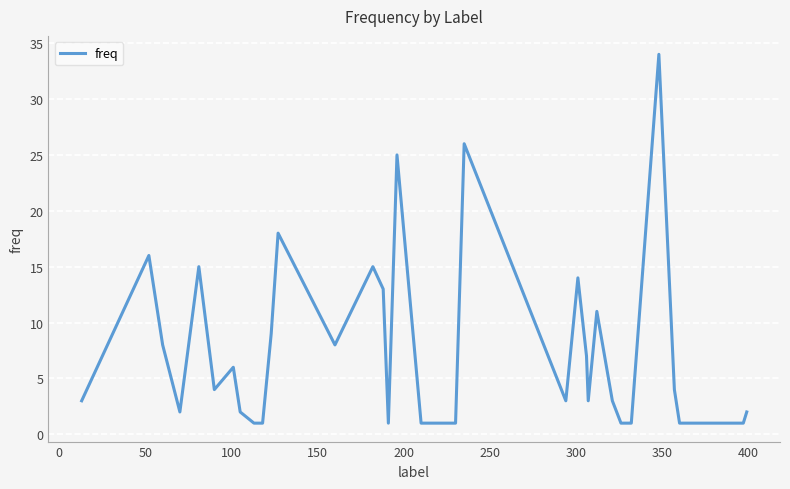

What is the greatest value displayed?

34